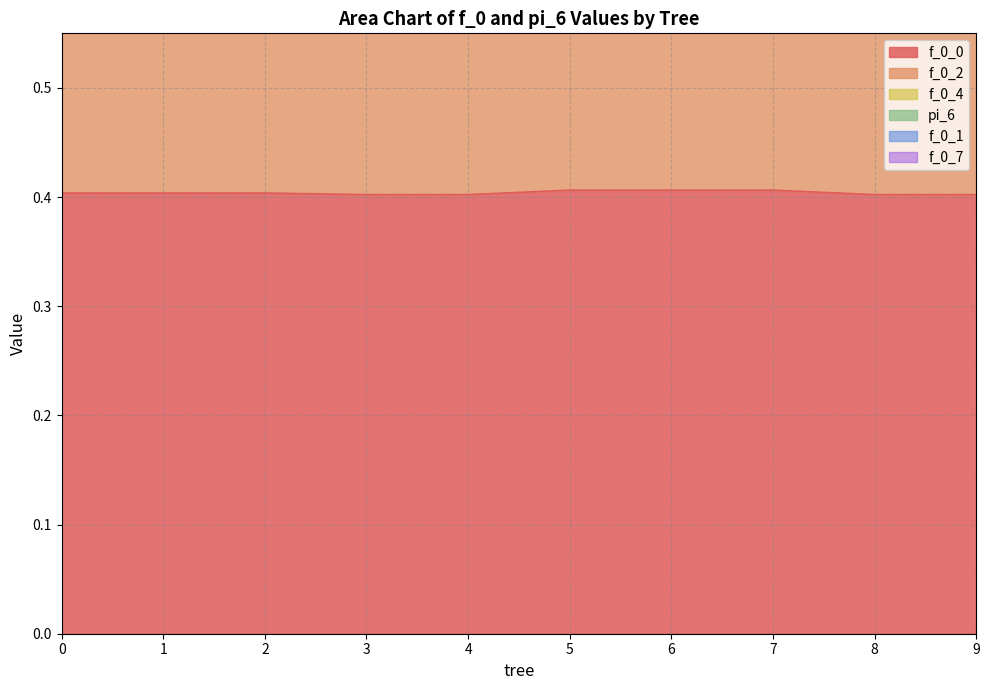

Is the value of f_0_2 at 0 greater than the value of f_0_4 at 2?

No